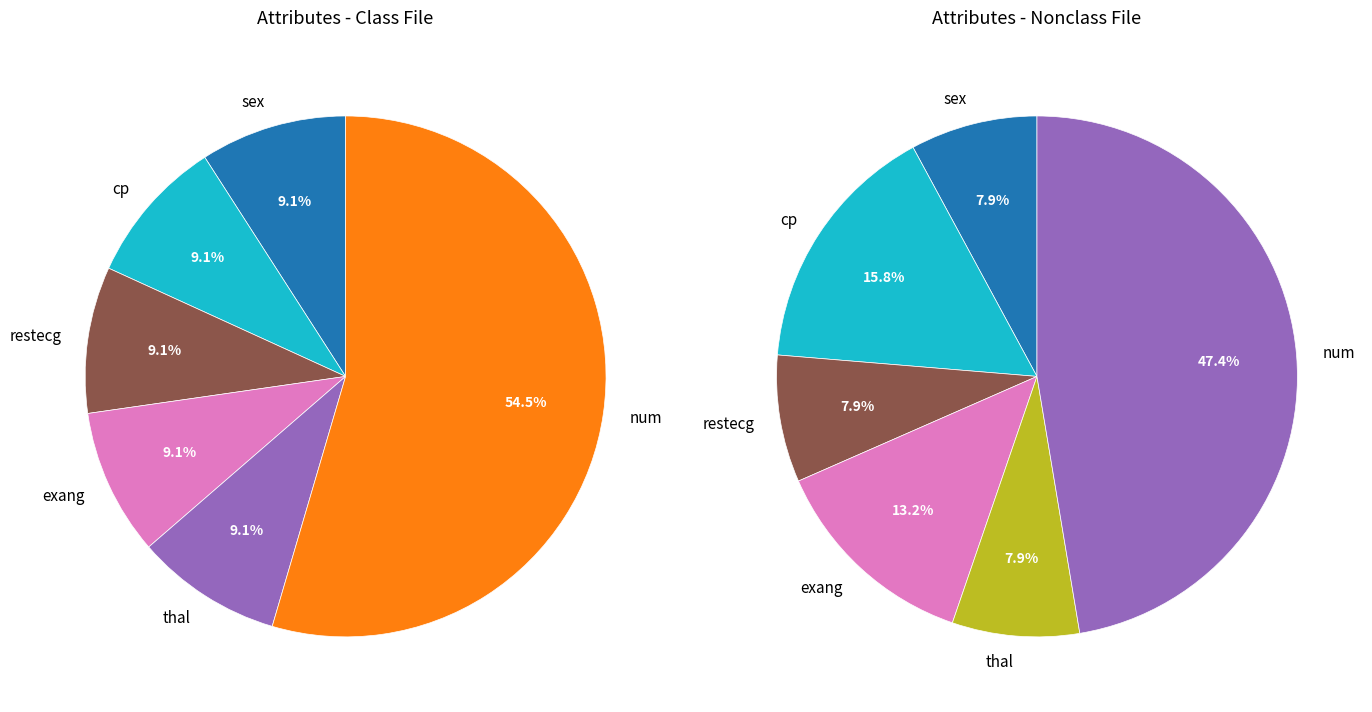

What is the largest slice in the pie chart?

num